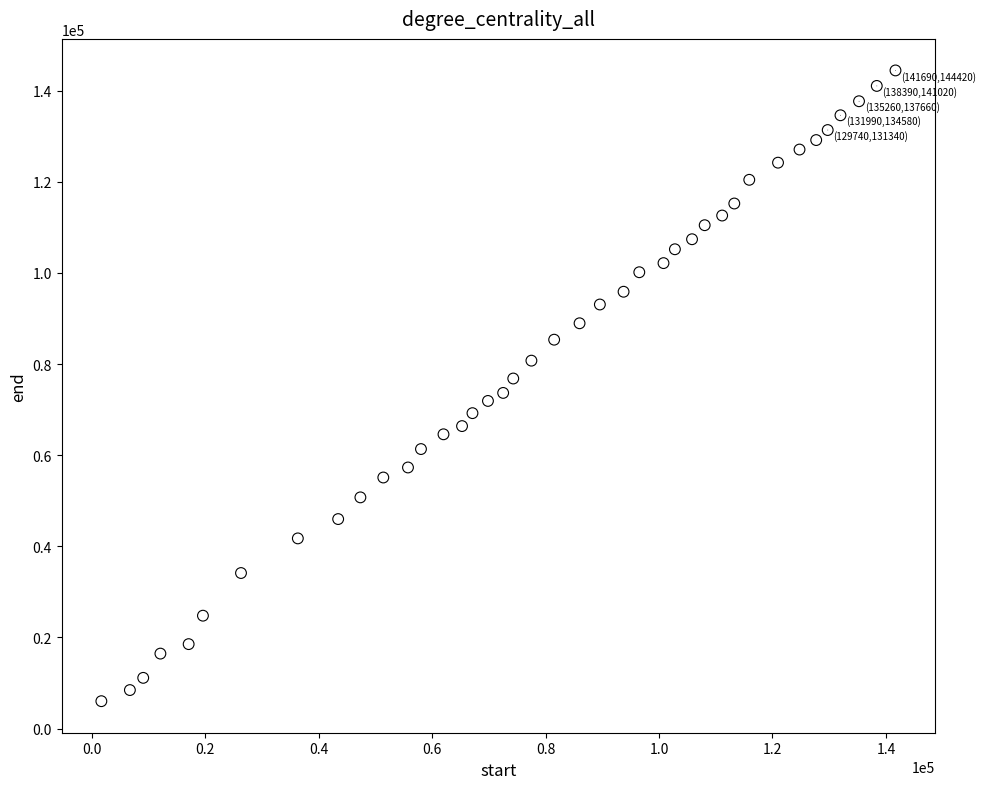

What is the range of X values (max minus min)?

140010